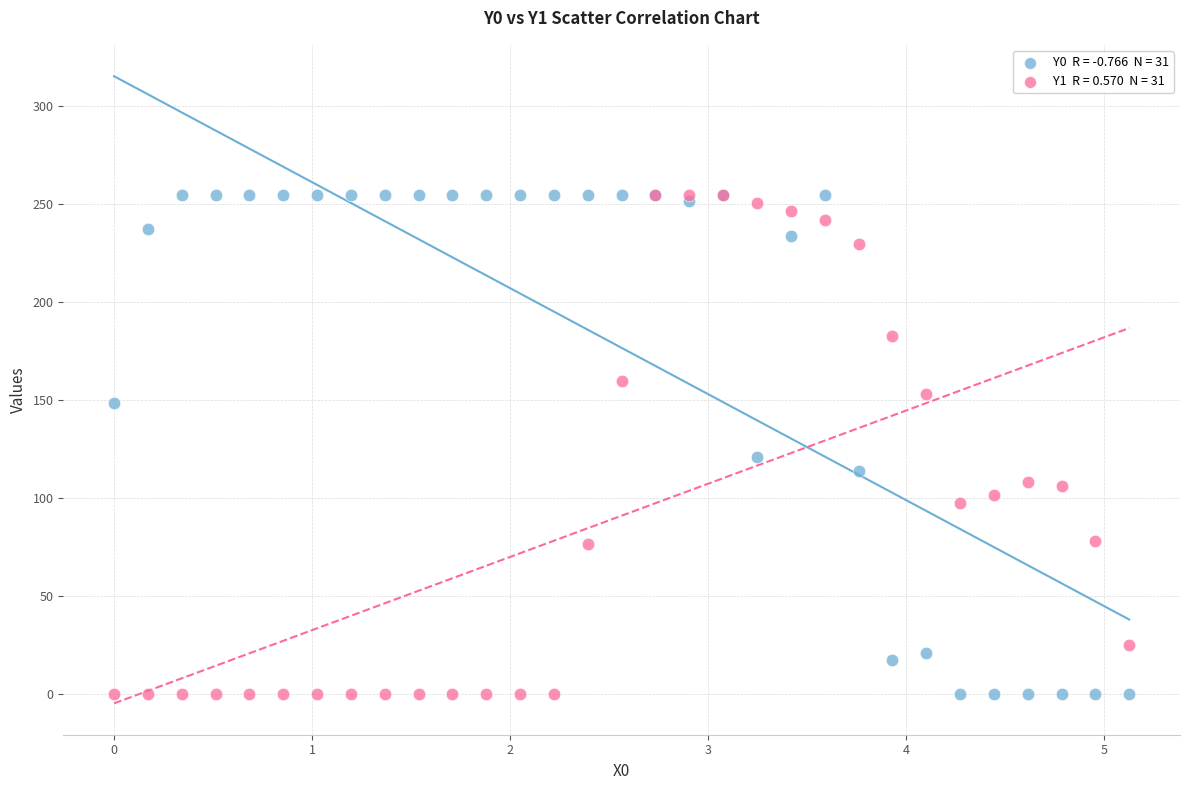

Across all series, what Y value is closest to 127?

120.8